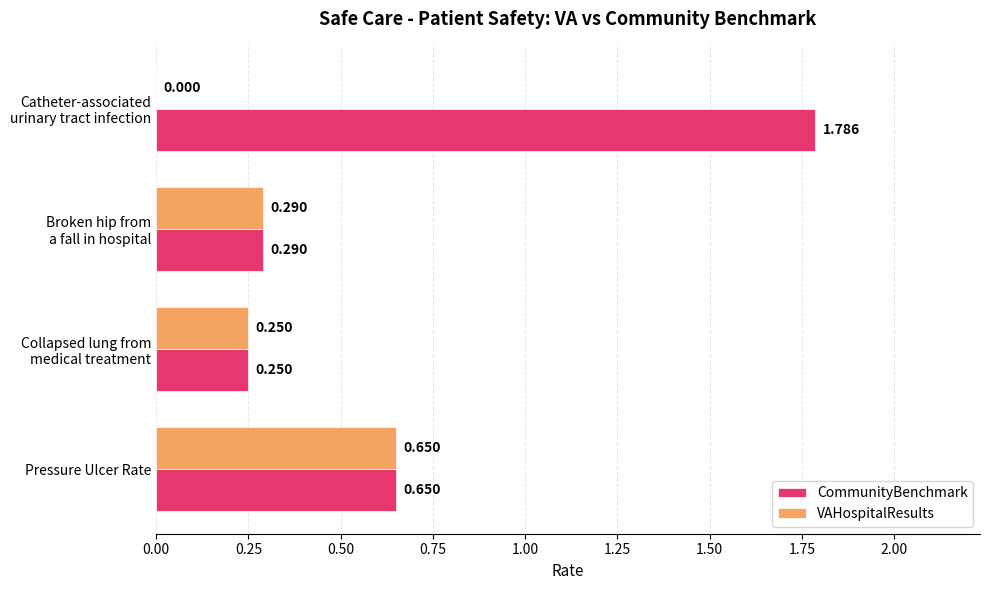

Where is CommunityBenchmark nearest to the value 1?

Pressure Ulcer Rate